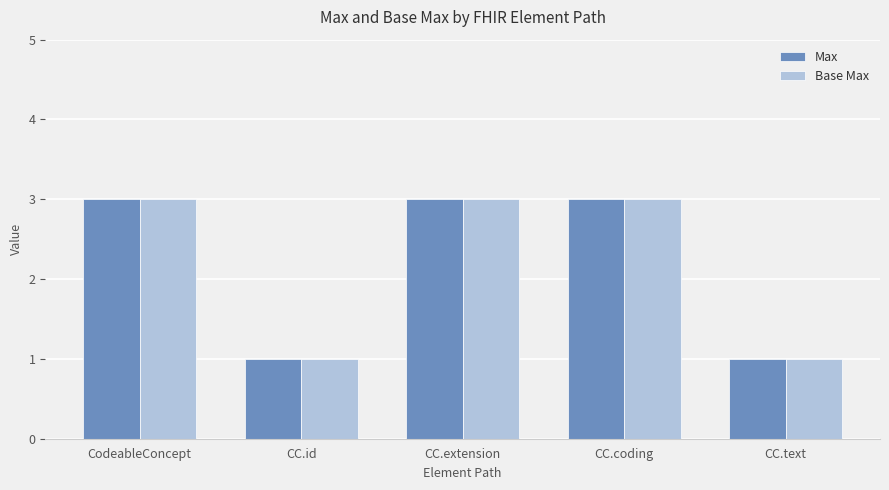

Is it true that Max equals 1 at CC.id?

True